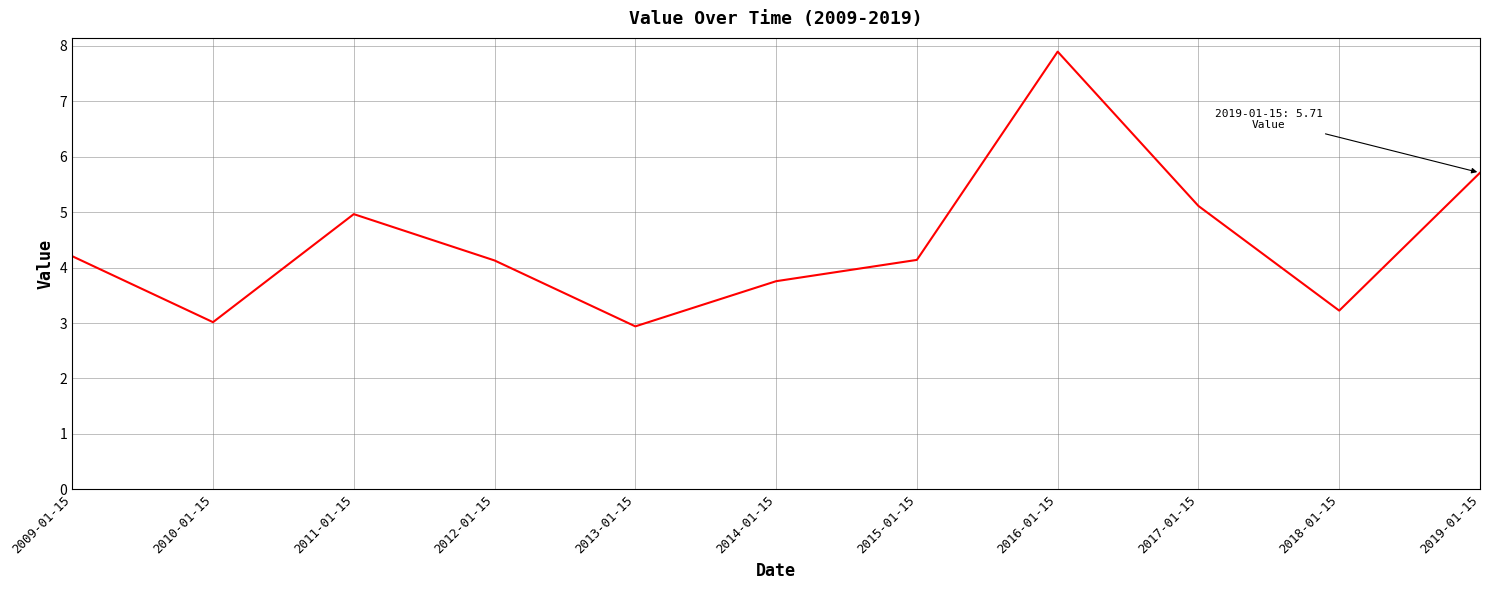

What is the ratio of the value at 2018-01-15 to the value at 2019-01-15?

0.6